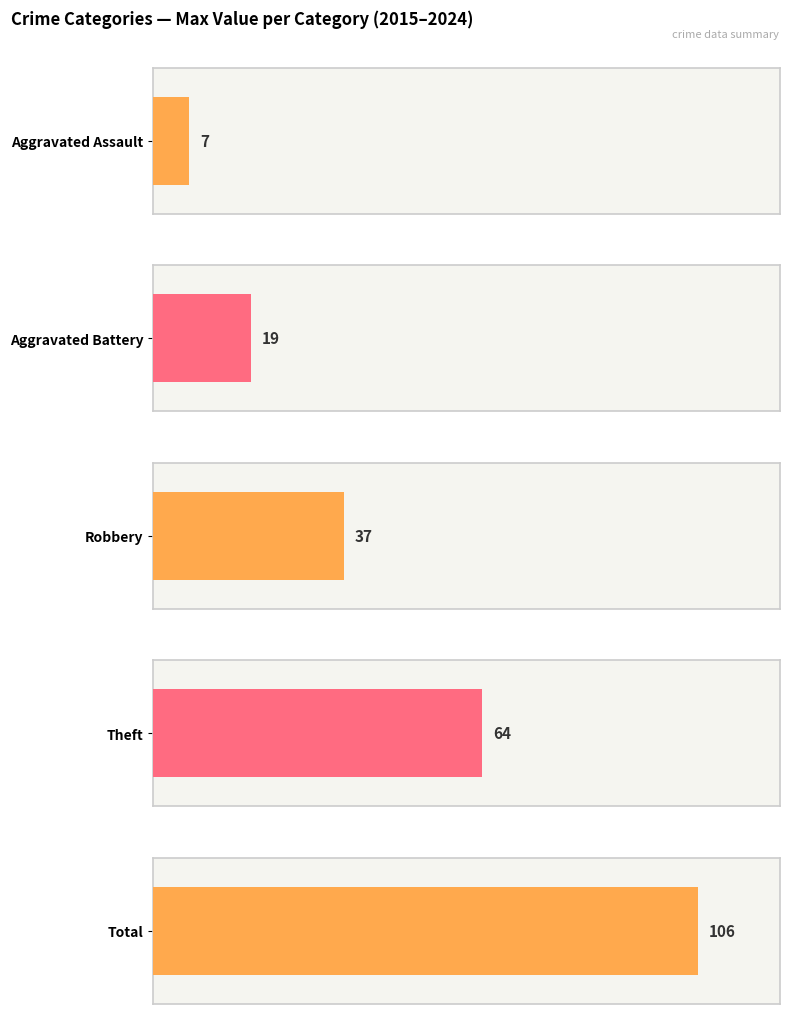

What are all the series names shown in the legend?

Aggravated Assault, Aggravated Battery, Robbery, Theft, Total